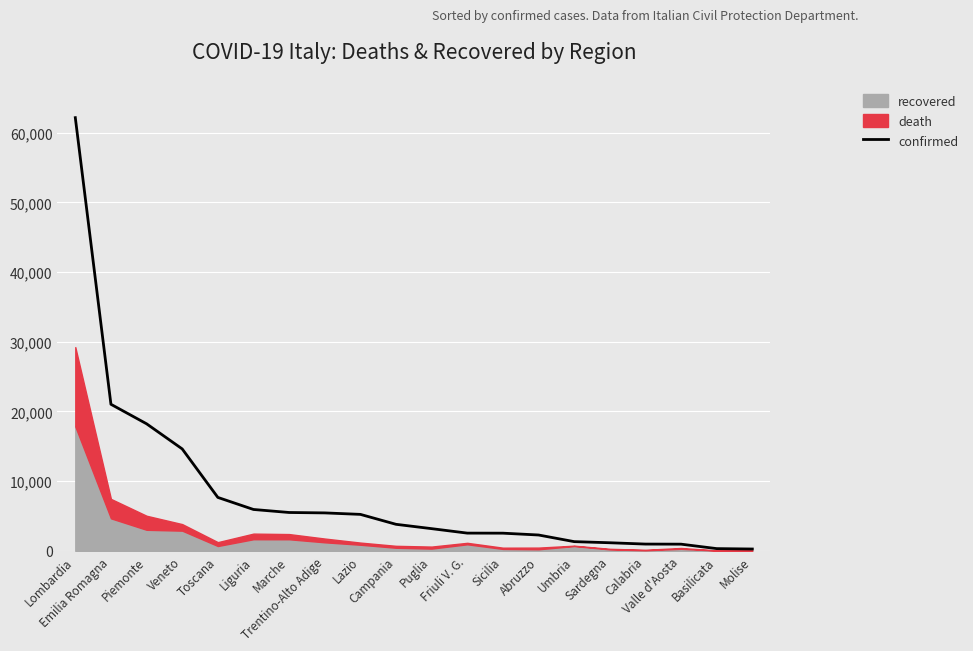

What is the change in value from Puglia to Sardegna?

-2023